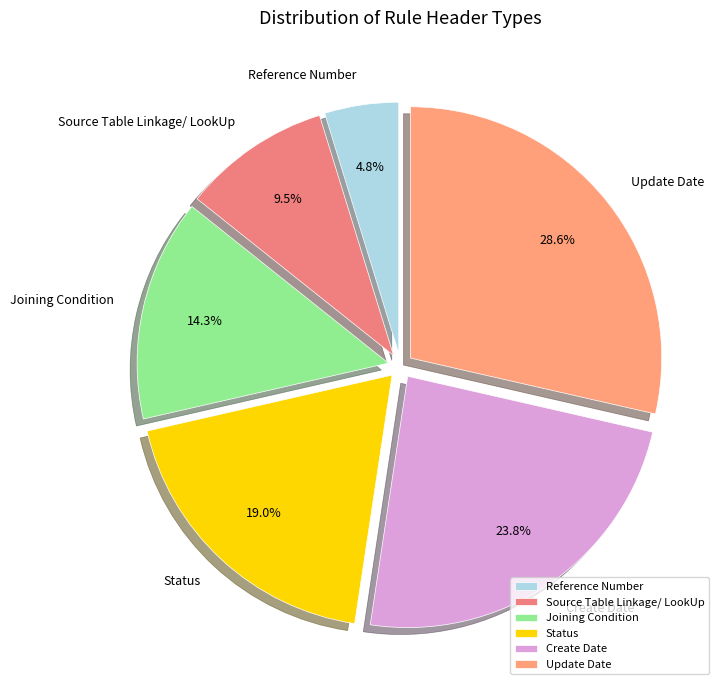

Which slice is the largest?

Update Date